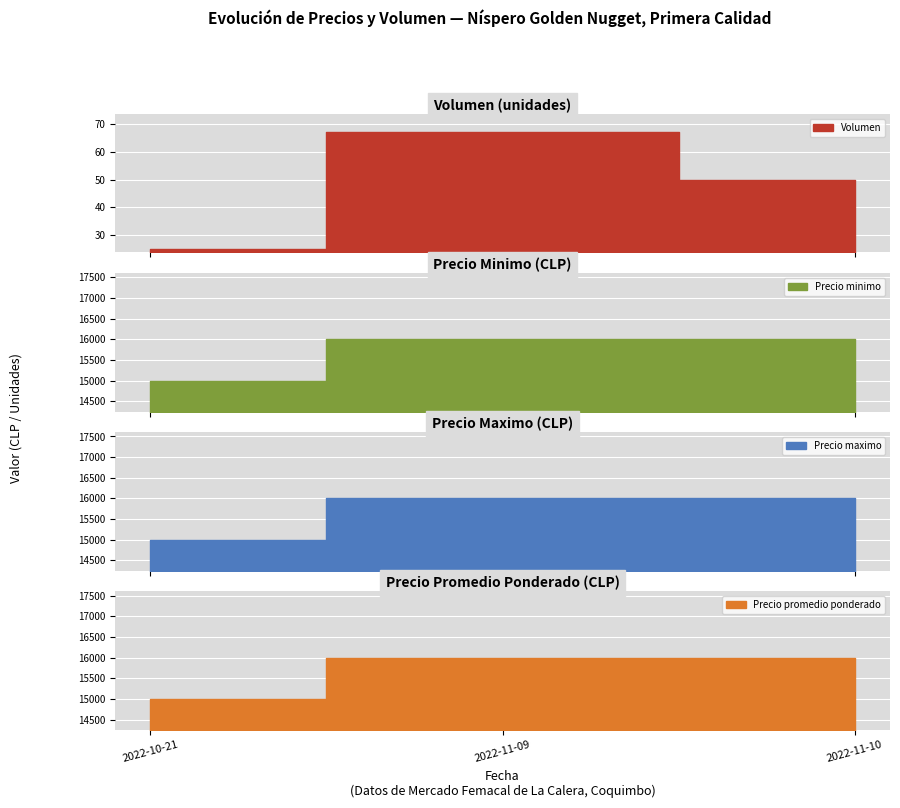

Count the Precio maximo values in the range 15000 to 16000.

3